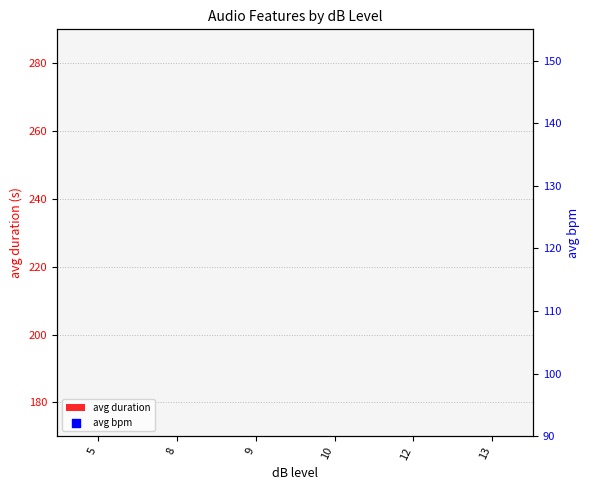

What are all the series names shown in the legend?

avg duration, avg bpm